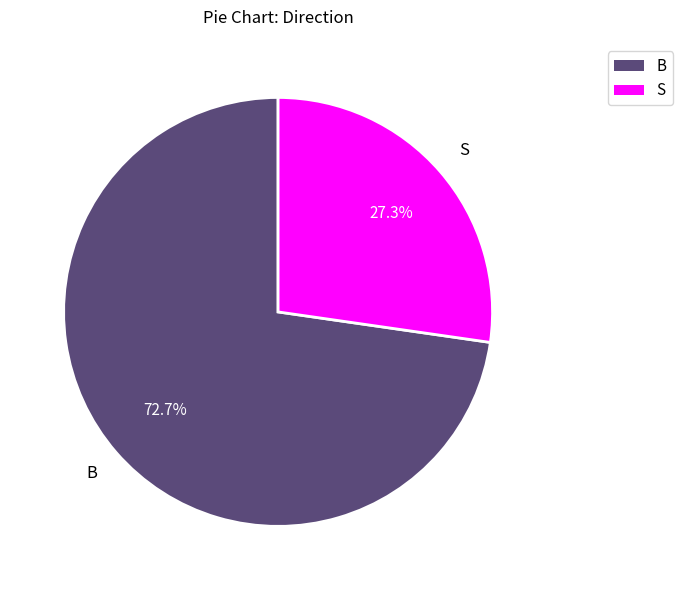

What portion of the pie excludes B?

27.3%